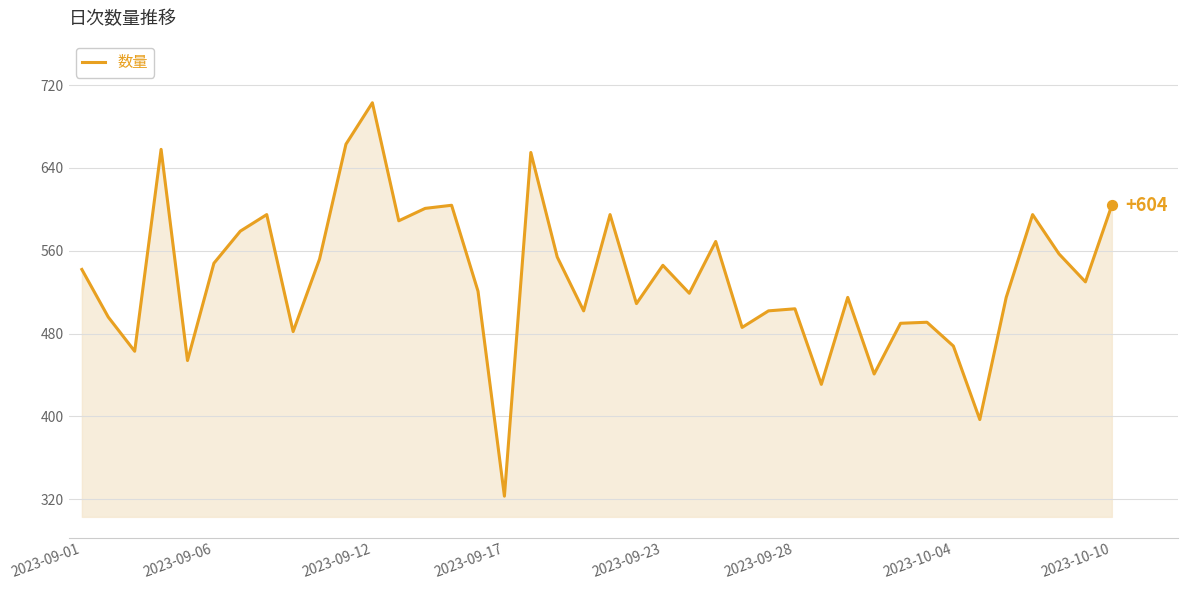

What is the smallest value displayed?

323